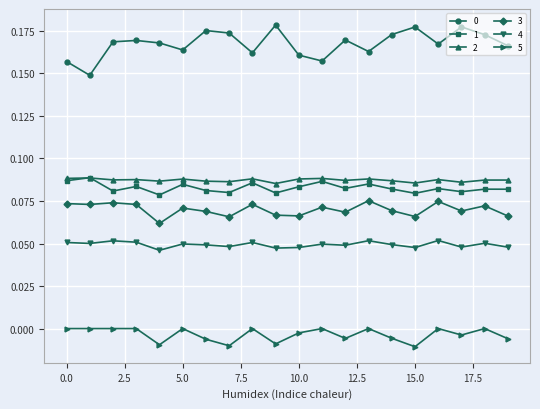

True or false: 0 and 5 cross at least once.

False